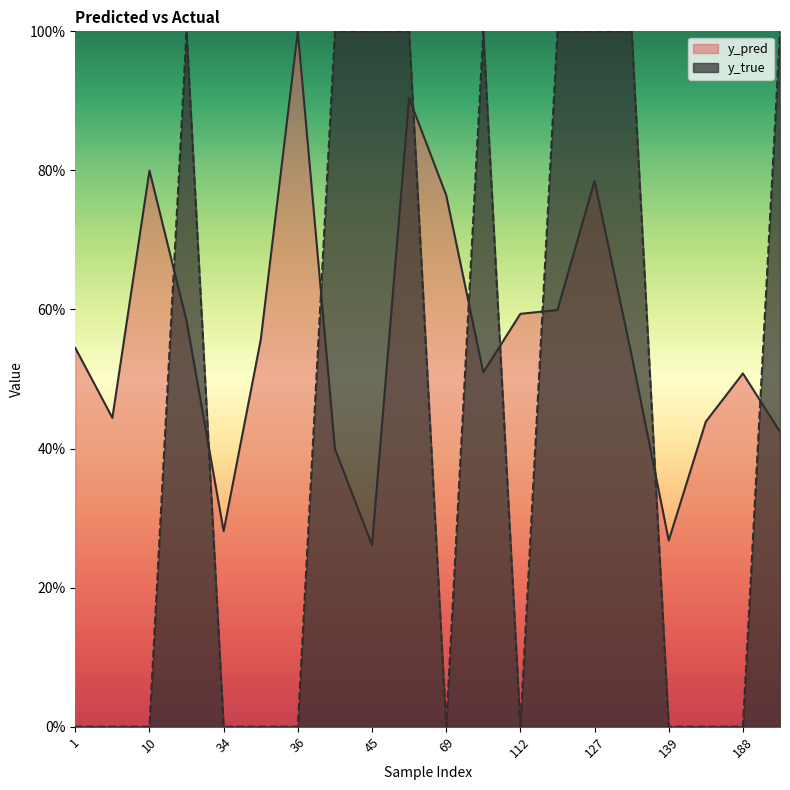

How many series are shown in this chart?

2